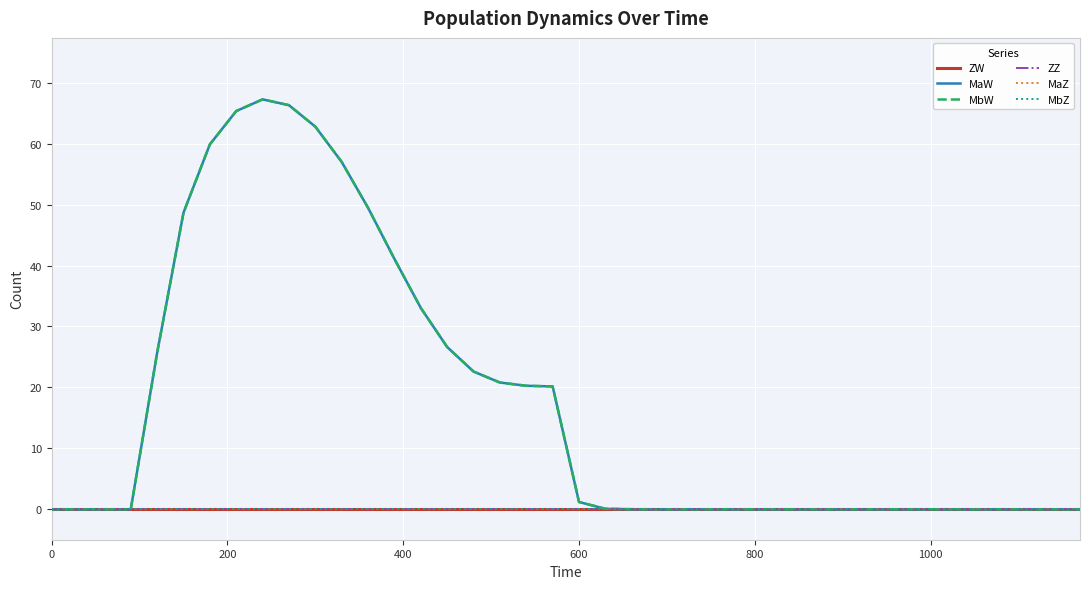

True or false: MbW has more than 2 interior local peaks.

False